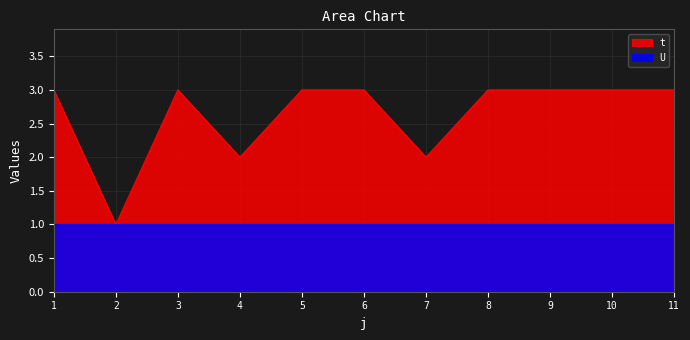

At which category does the chart reach its minimum across all series?

2